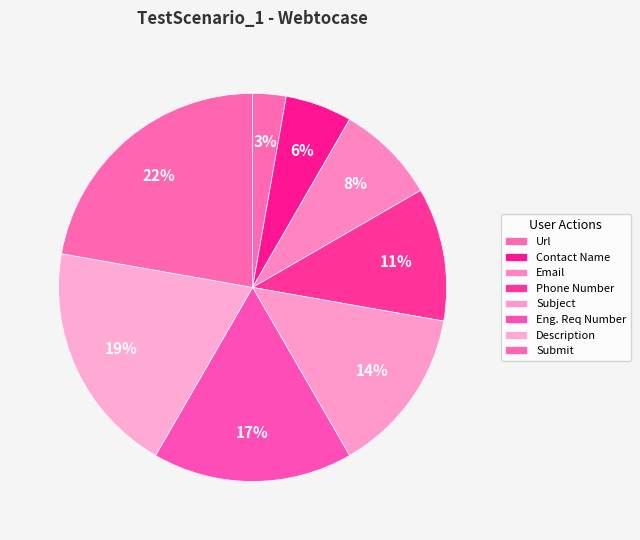

What is the smallest slice in the pie chart?

Url